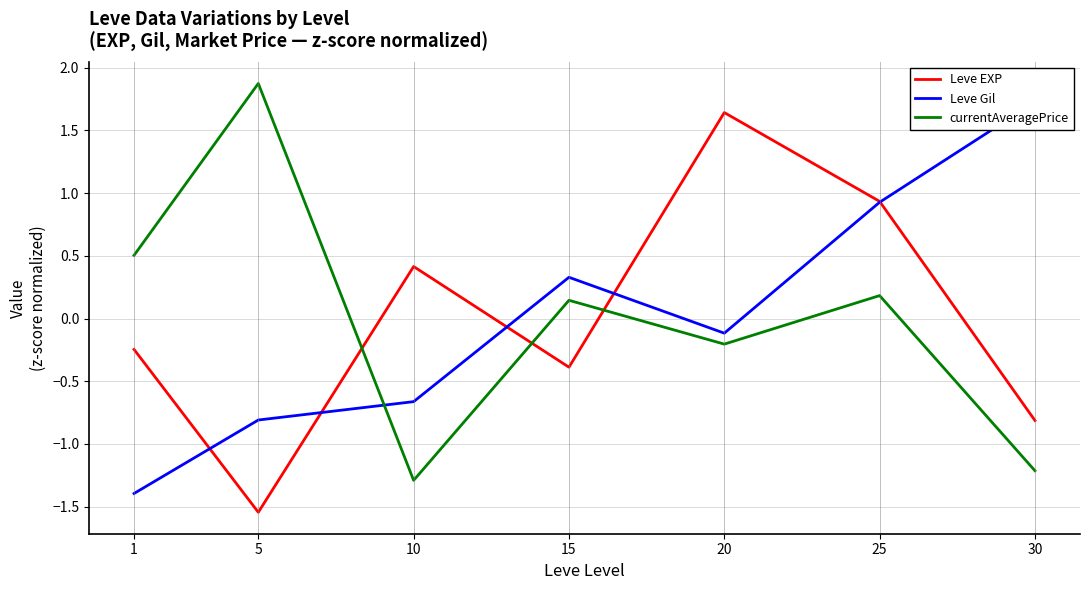

What is the difference between the second highest and minimum values in the currentAveragePrice series?

1.8